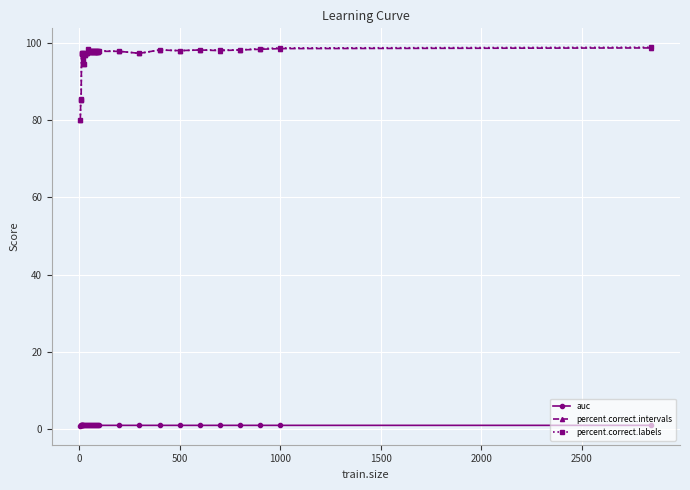

True or false: auc and percent.correct.labels cross at least once.

False